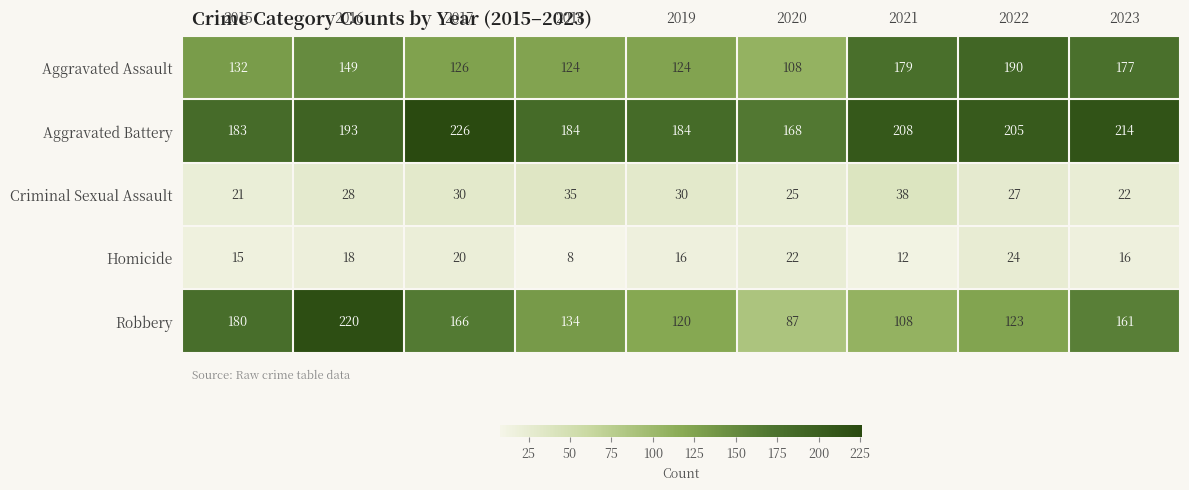

Count the number of categories in the chart.

9